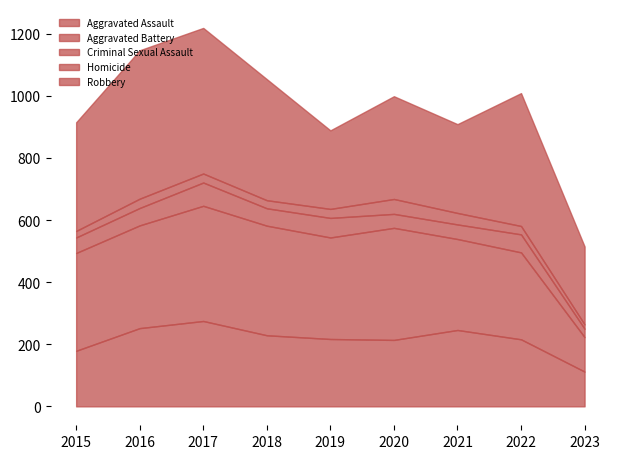

Where is Homicide nearest to the value 31?

2016